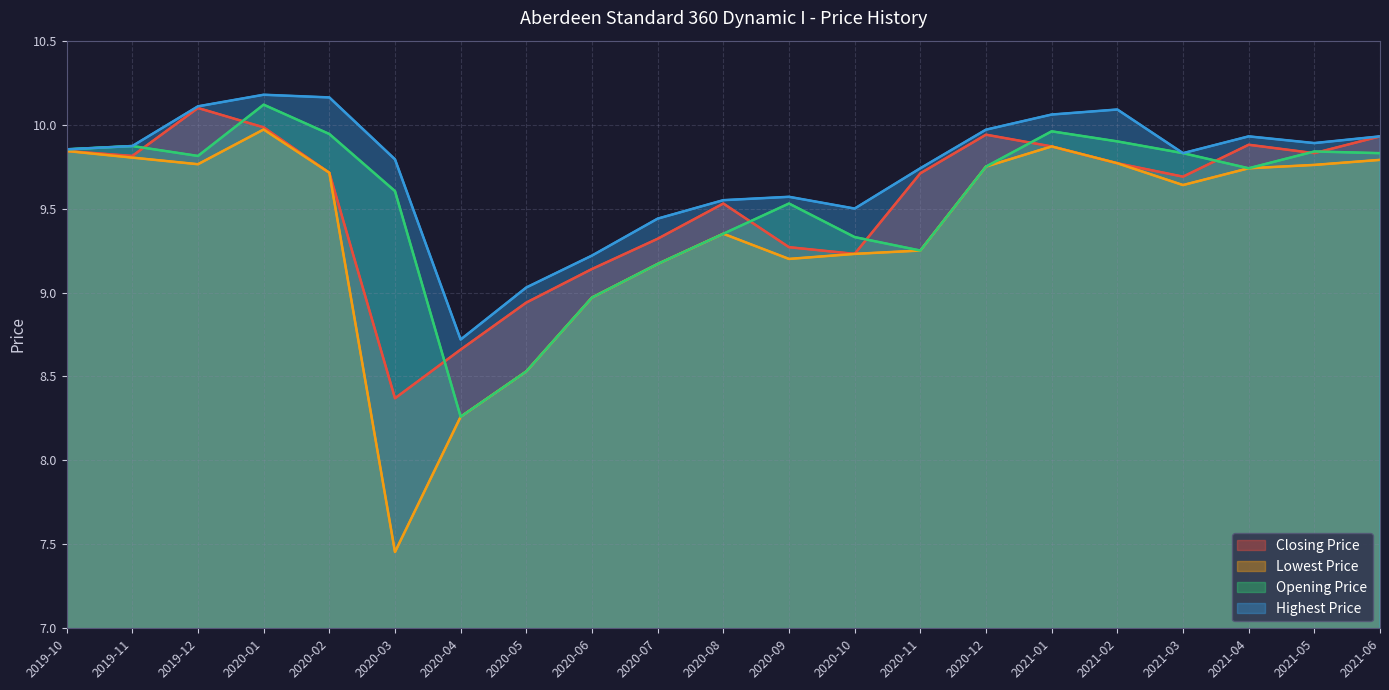

How many data points in Opening Price are less than 9?

3